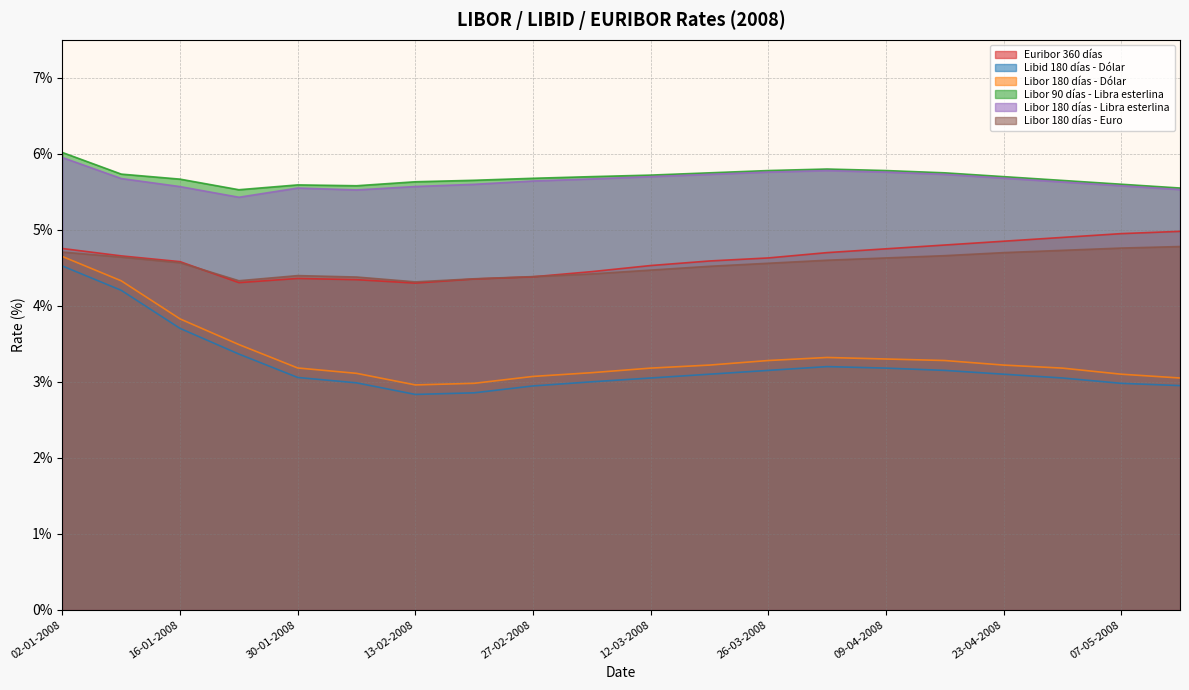

At how many categories does at least one series exceed 3?

20